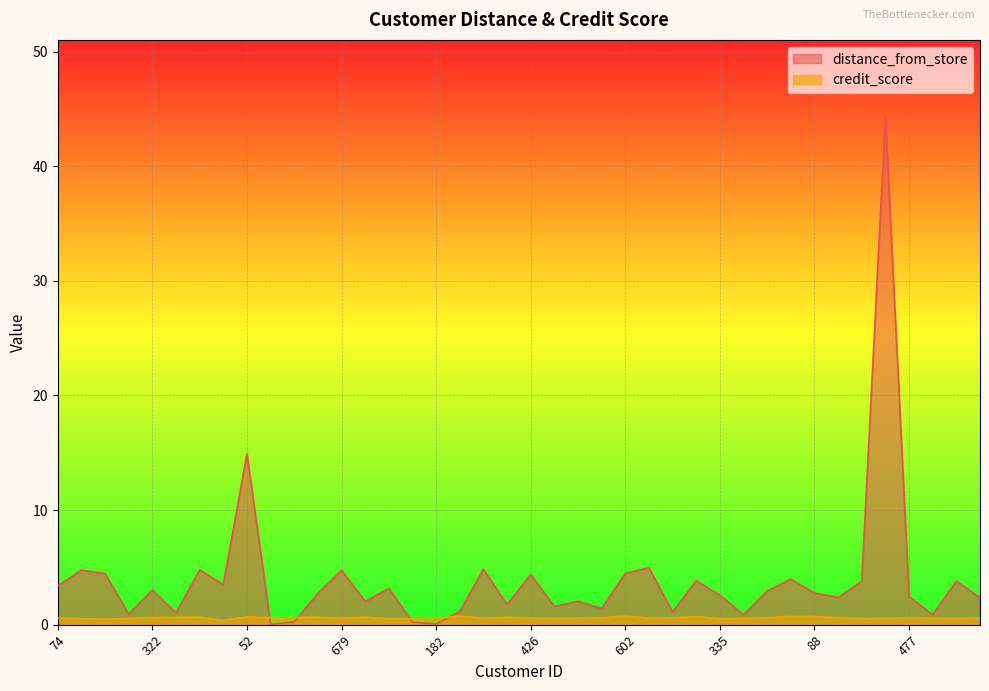

Does the chart display data point markers on the line(s)?

No